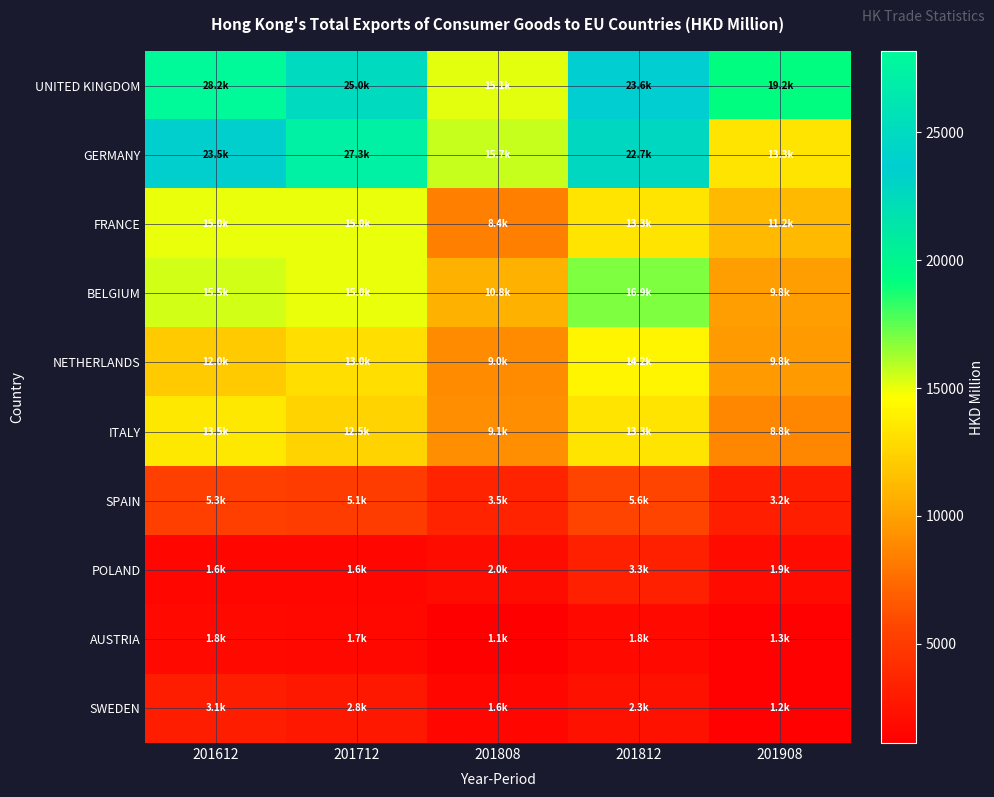

Rank the series at 201712 from highest to lowest value.

GERMANY, UNITED KINGDOM, FRANCE, BELGIUM, NETHERLANDS, ITALY, SPAIN, SWEDEN, AUSTRIA, POLAND